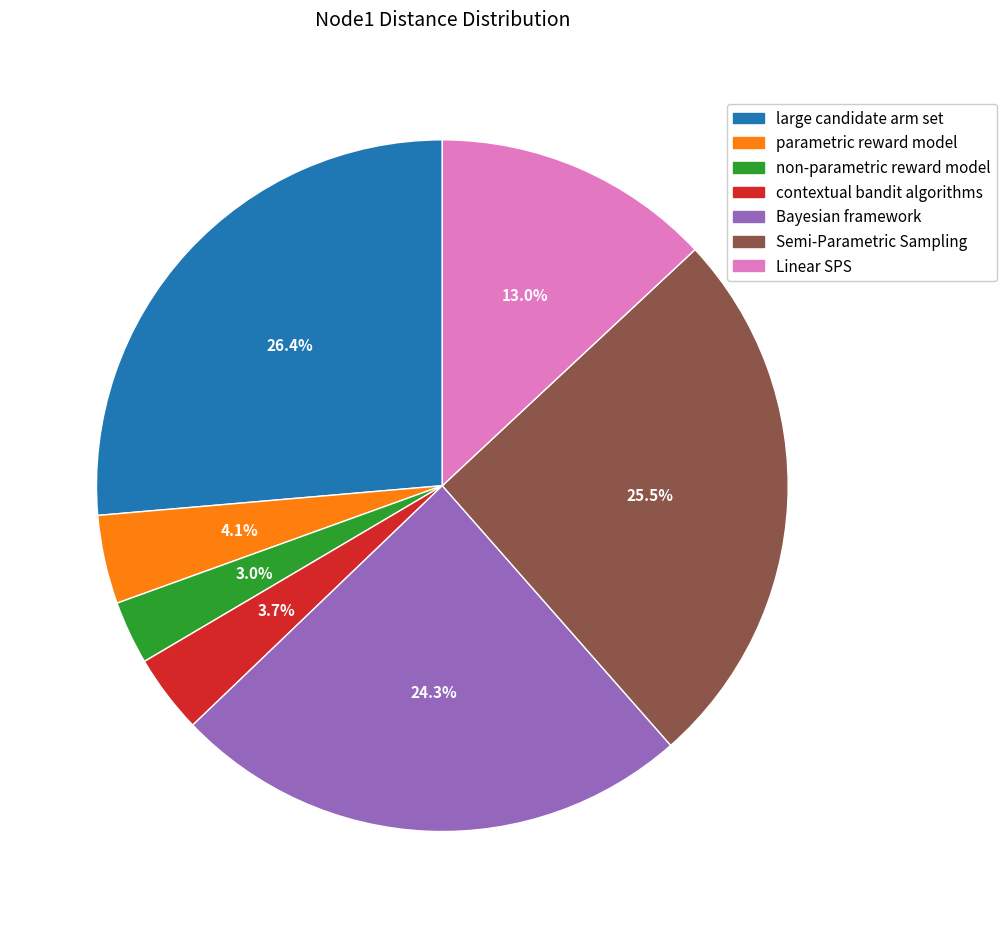

What is the largest slice in the pie chart?

large candidate arm set